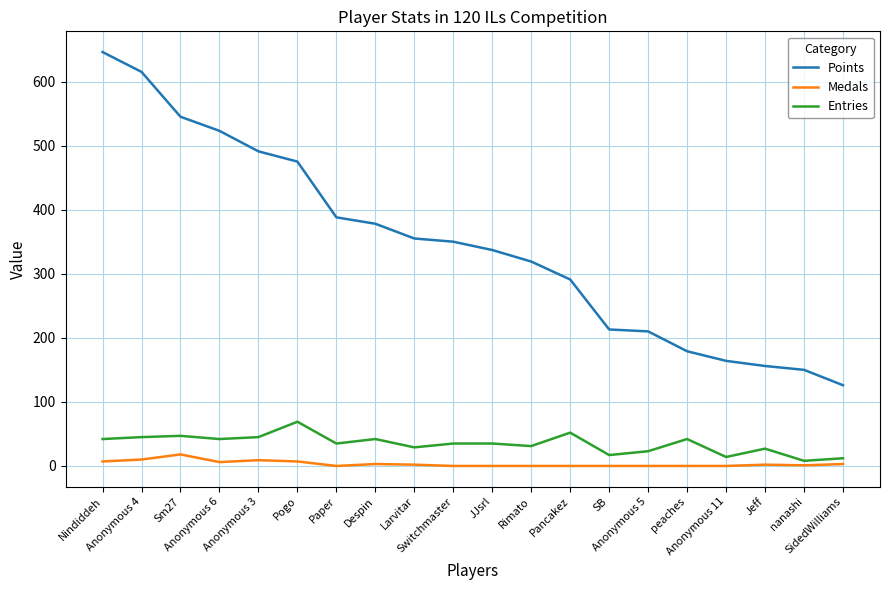

The Points series shows 355 at Larvitar. True or false?

True